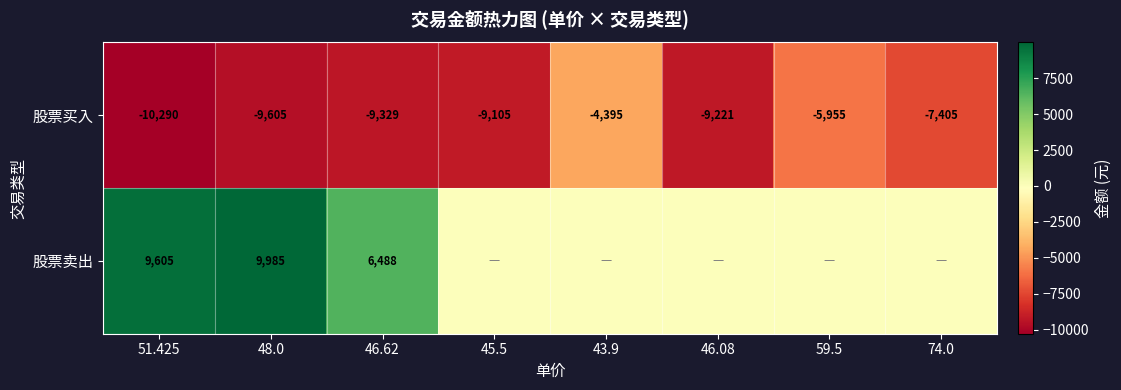

Which label corresponds to the largest value in the chart?

48.0